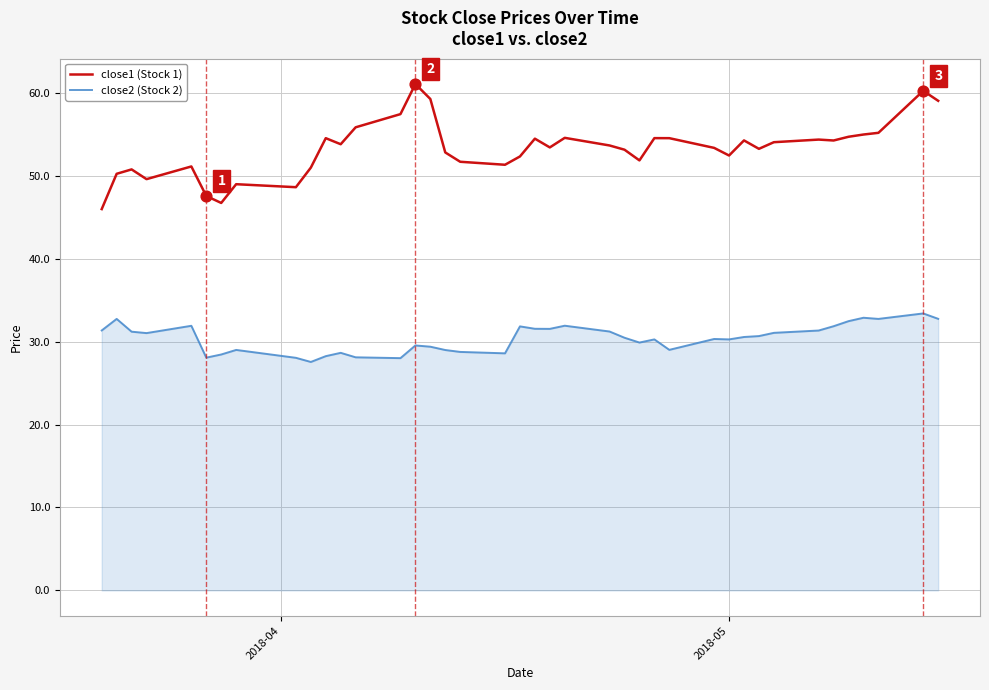

Which series has the largest total across all categories?

close1 (Stock 1)